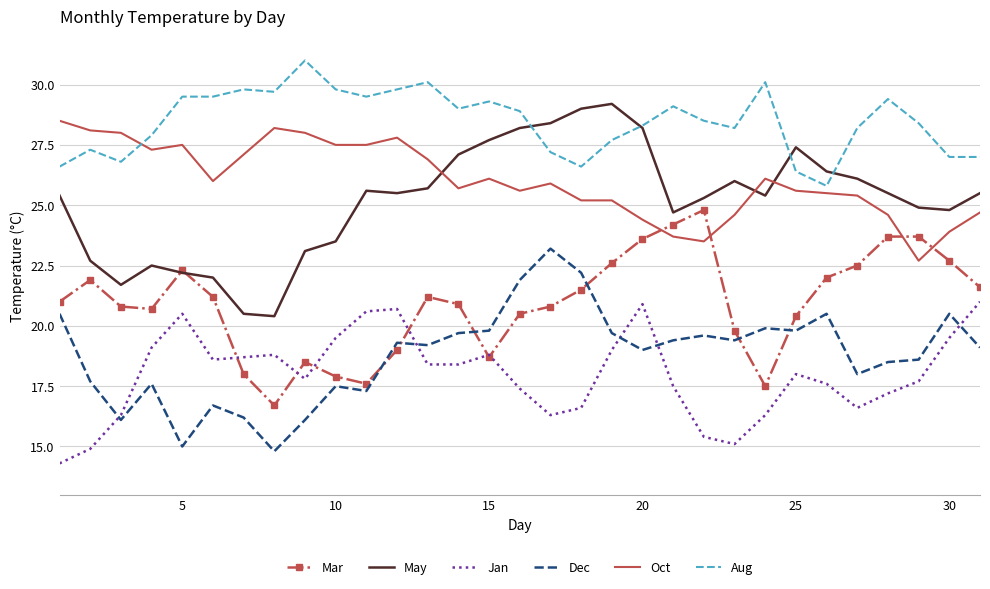

What is the maximum value shown in the chart?

31.0